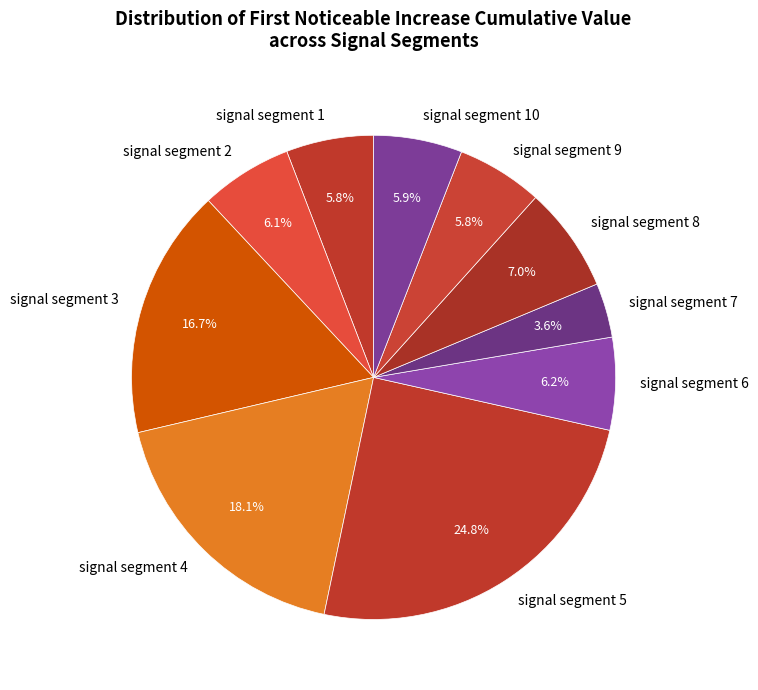

Which slice is the largest?

signal segment 5